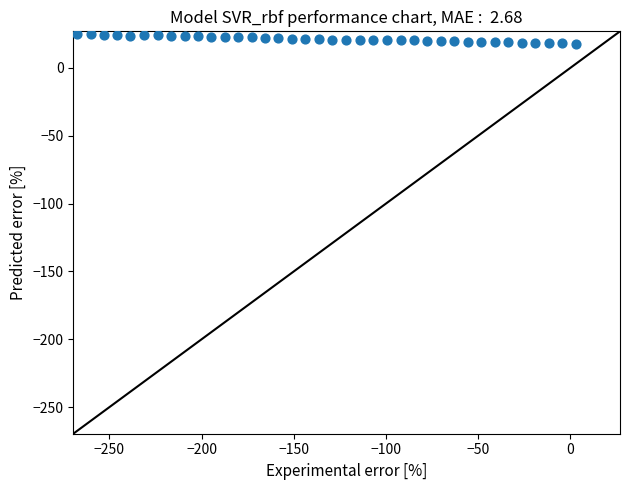

What is the range of Y values (max minus min)?

7.1